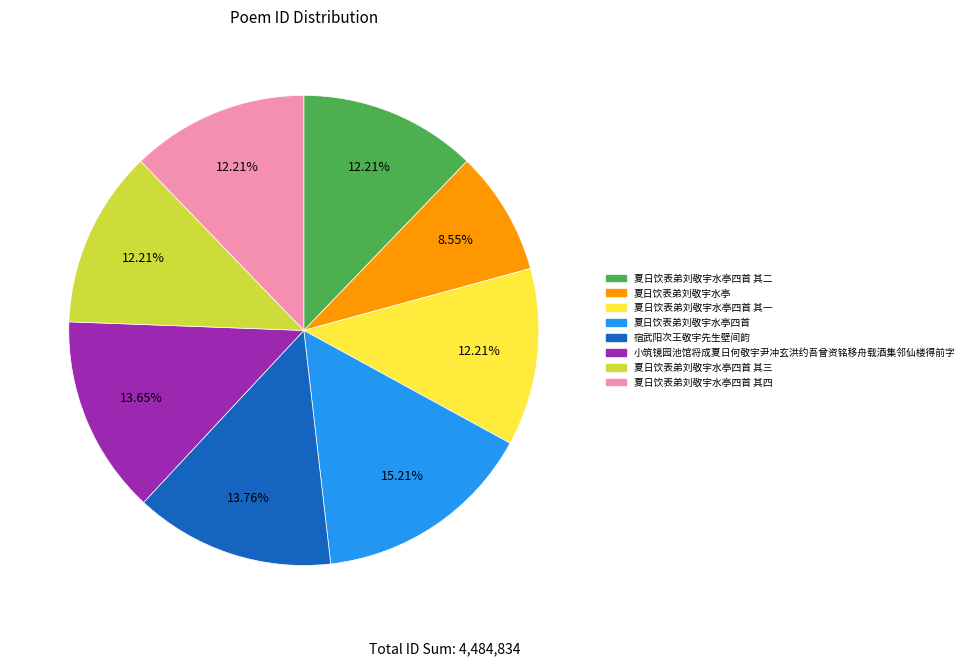

Is there any slice that represents more than half of the pie?

No